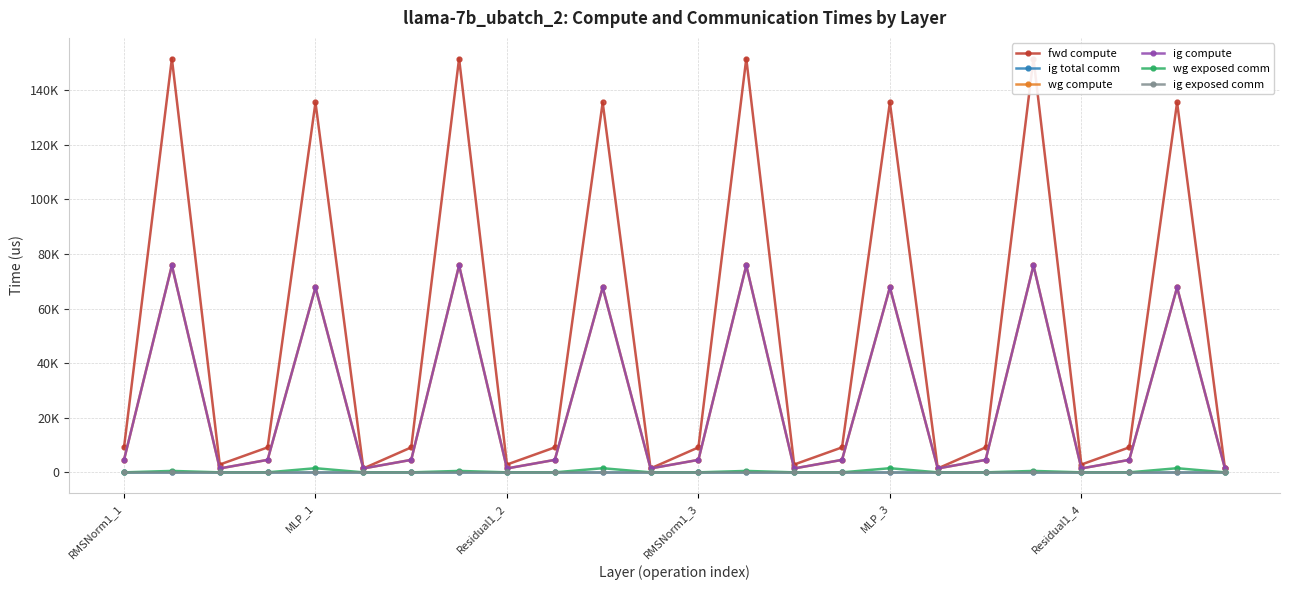

Is this an area chart (filled region under the line)?

No